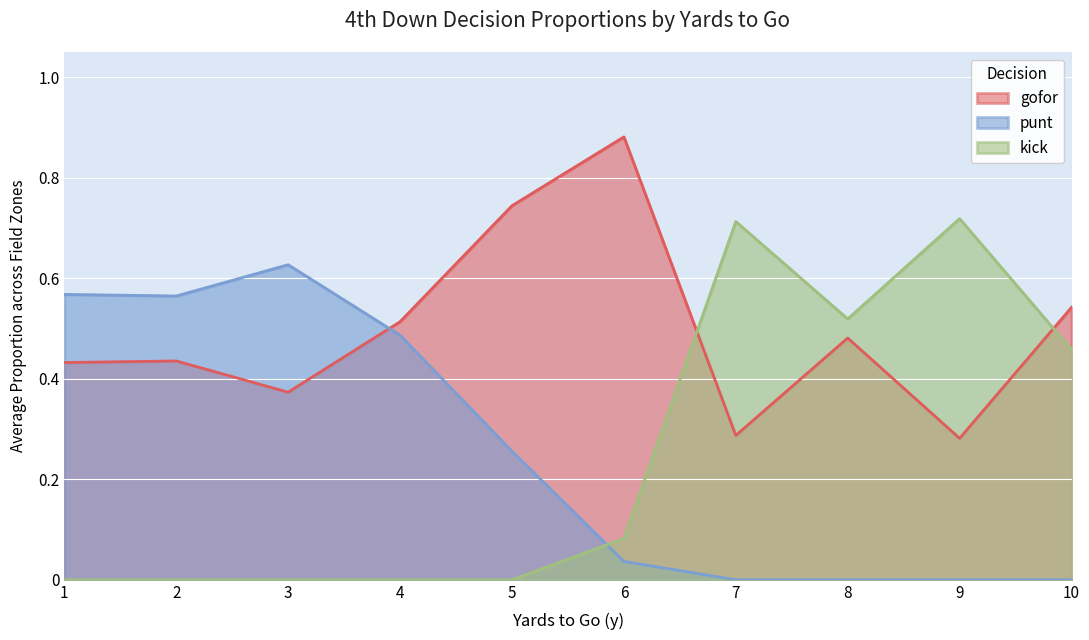

True or false: gofor has a value of 1.2 at 5.

False